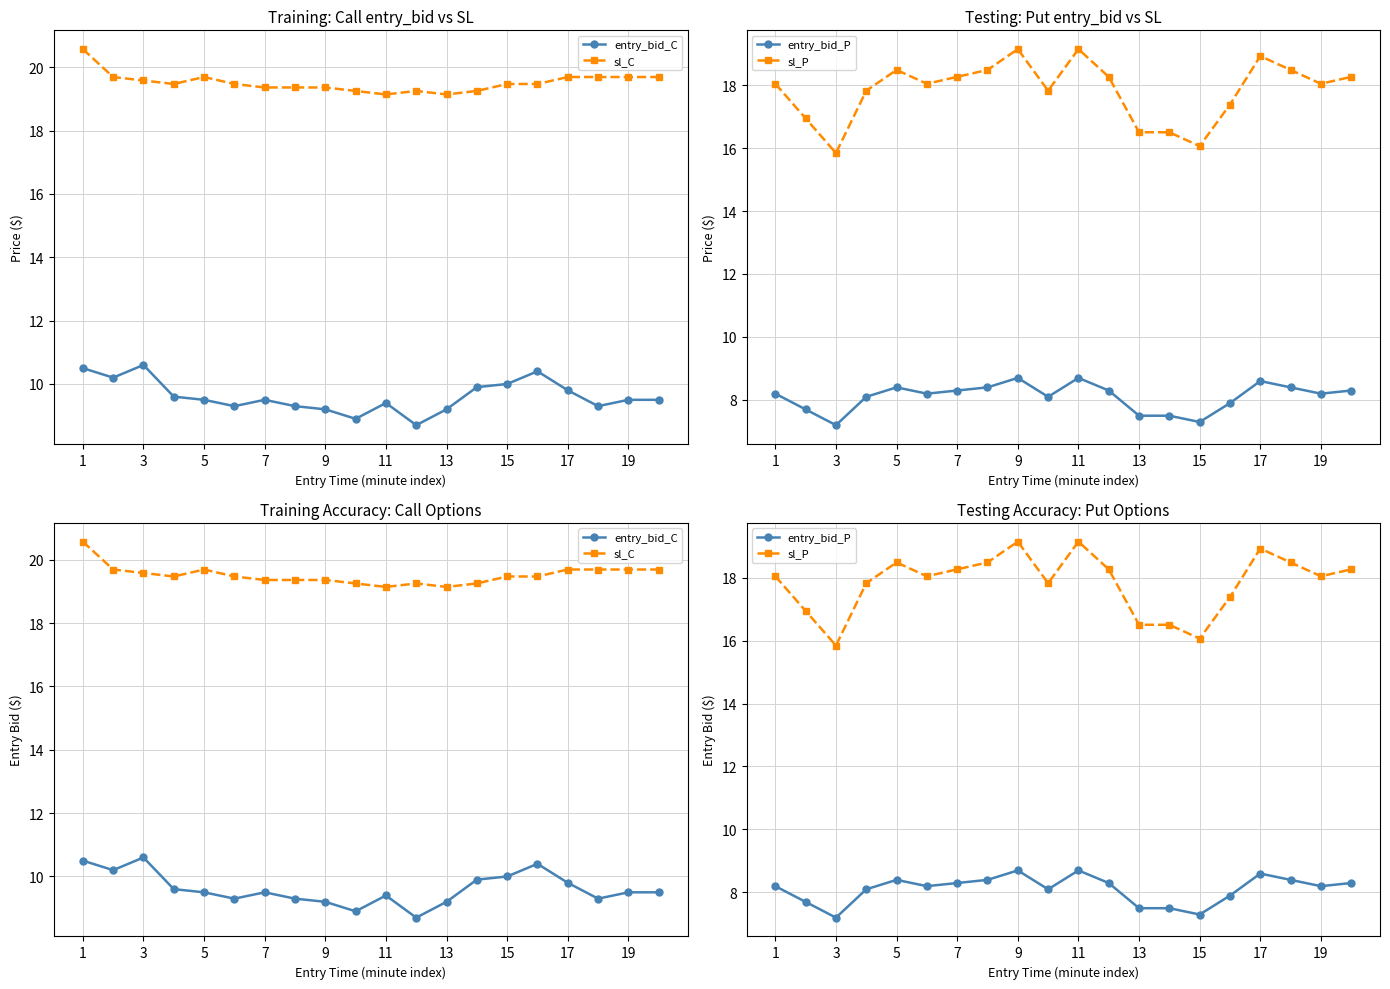

At how many categories does at least one series exceed 17?

20